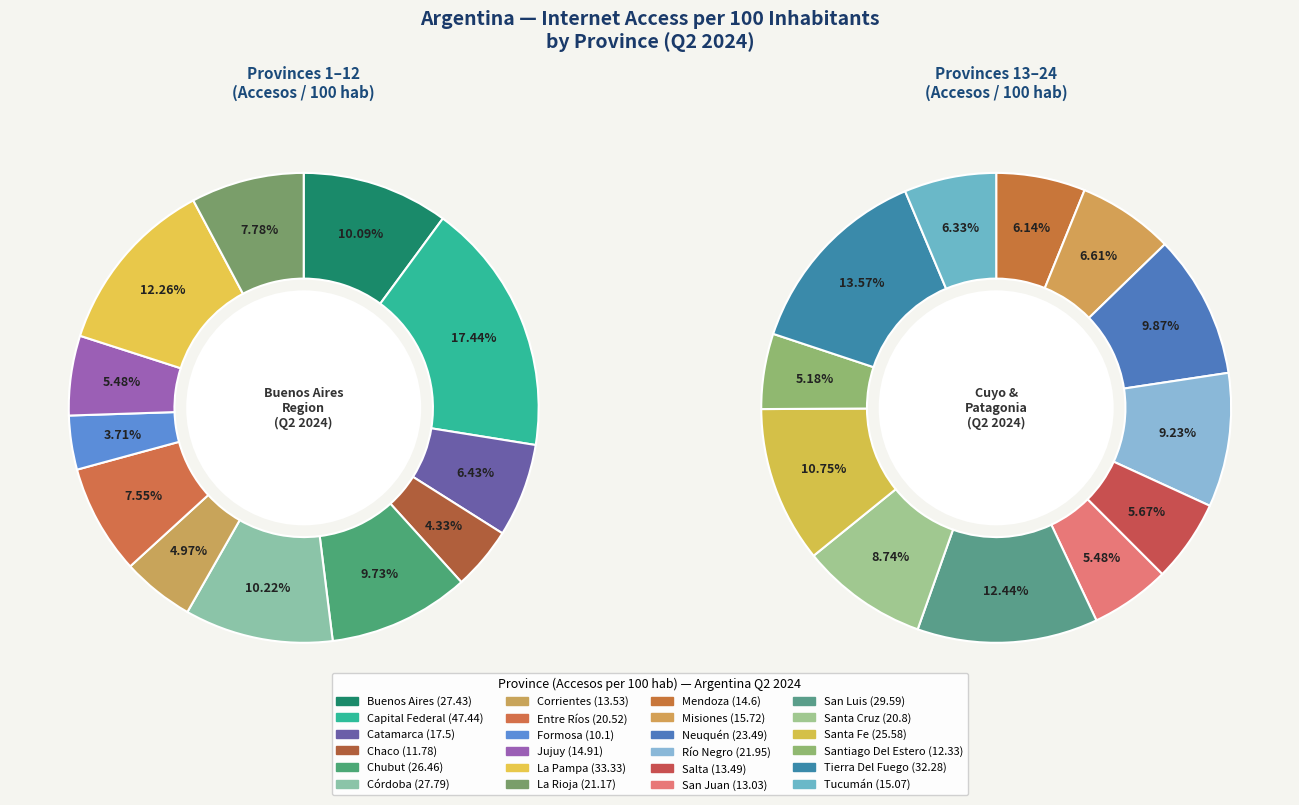

To the nearest percent, what is the combined percentage of La Pampa and Córdoba?

22%